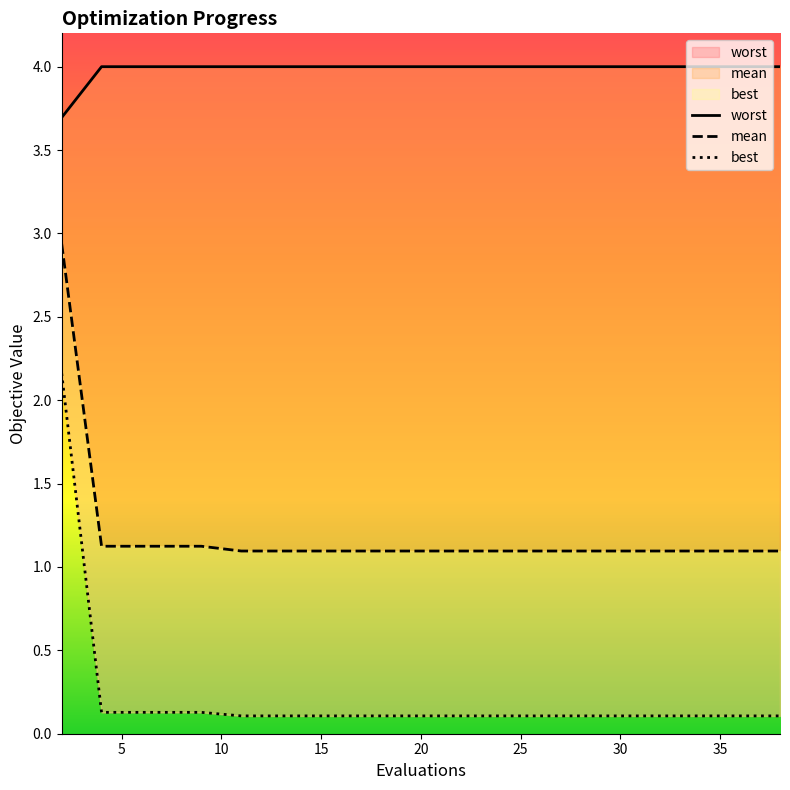

What is the spread (max minus min) of values at 20?

3.9